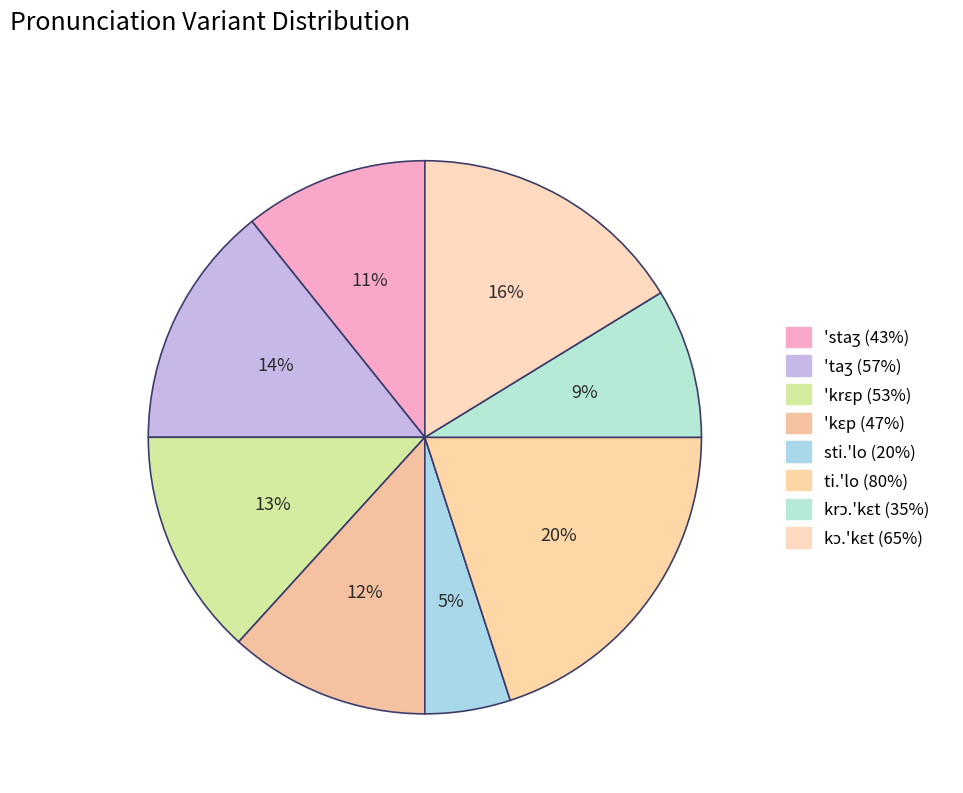

Is there any slice that represents more than half of the pie?

No